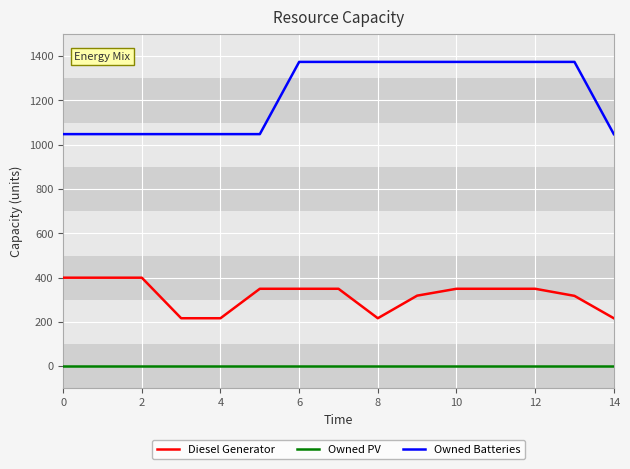

Which series has the largest total across all categories?

Owned Batteries